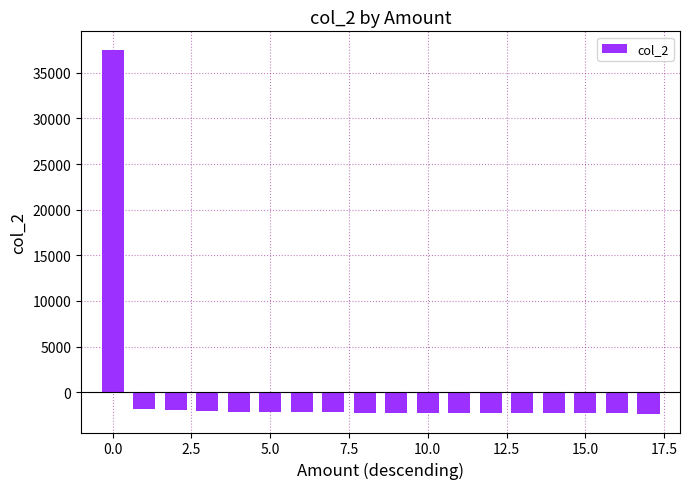

What is the value of the 18th bar from the left?

-2424.4